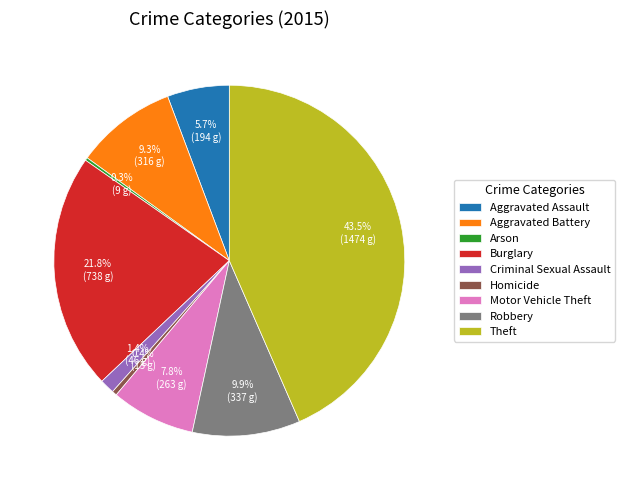

Do Aggravated Assault and Aggravated Battery together represent more than half of the pie?

No